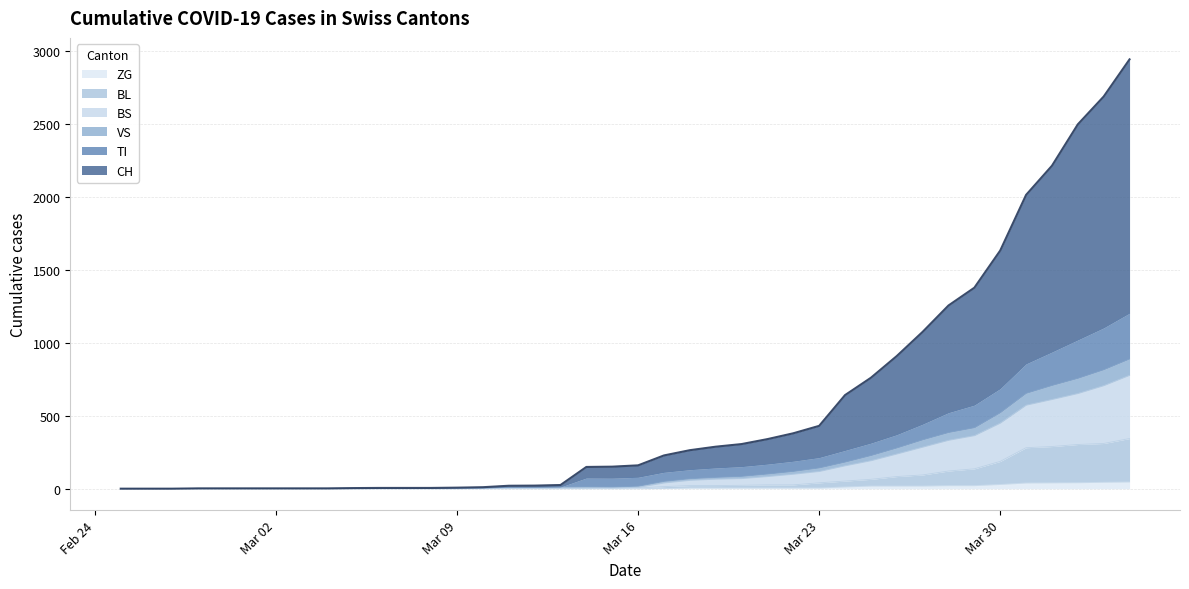

What are all the series names shown in the legend?

ZG, BL, BS, VS, TI, CH